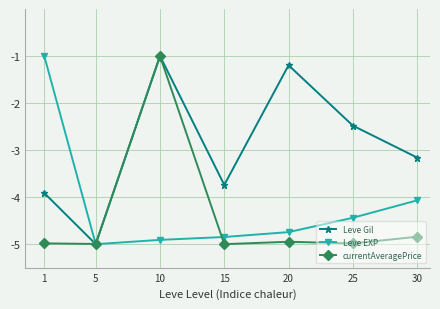

The value of currentAveragePrice at 25 is -1.6. True or false?

False